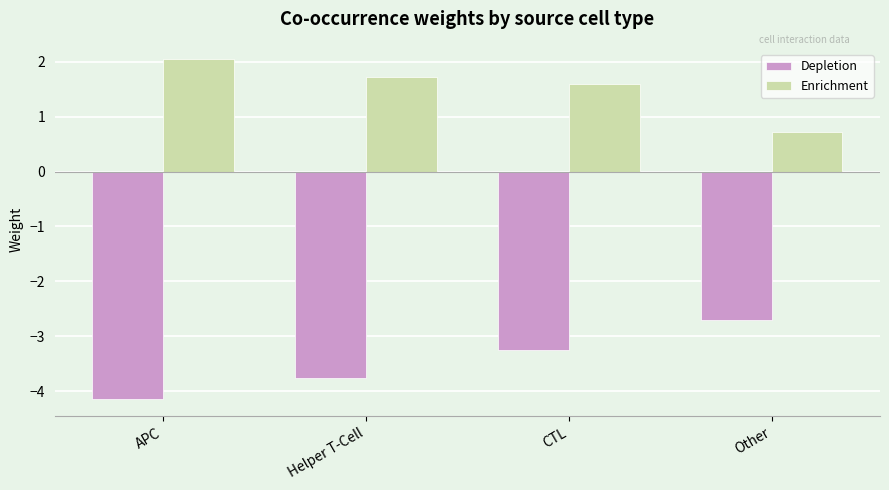

Reading right to left, extract all data points from this chart.

Depletion: -2.7	-3.2	-3.8	-4.1
Enrichment: 0.7	1.6	1.7	2.1